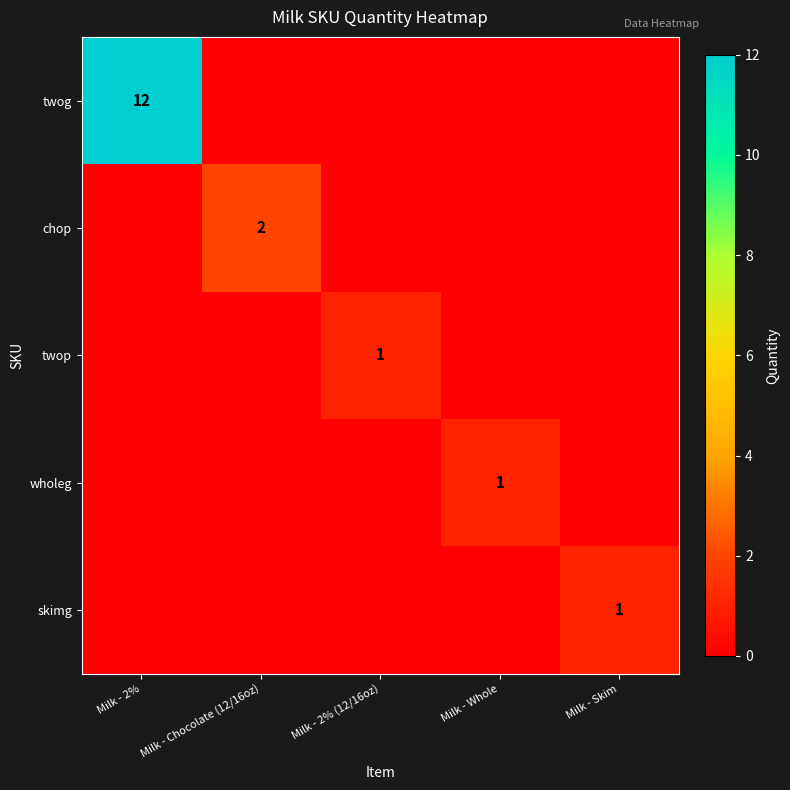

The skimg series shows 2 at Milk - Skim. True or false?

False